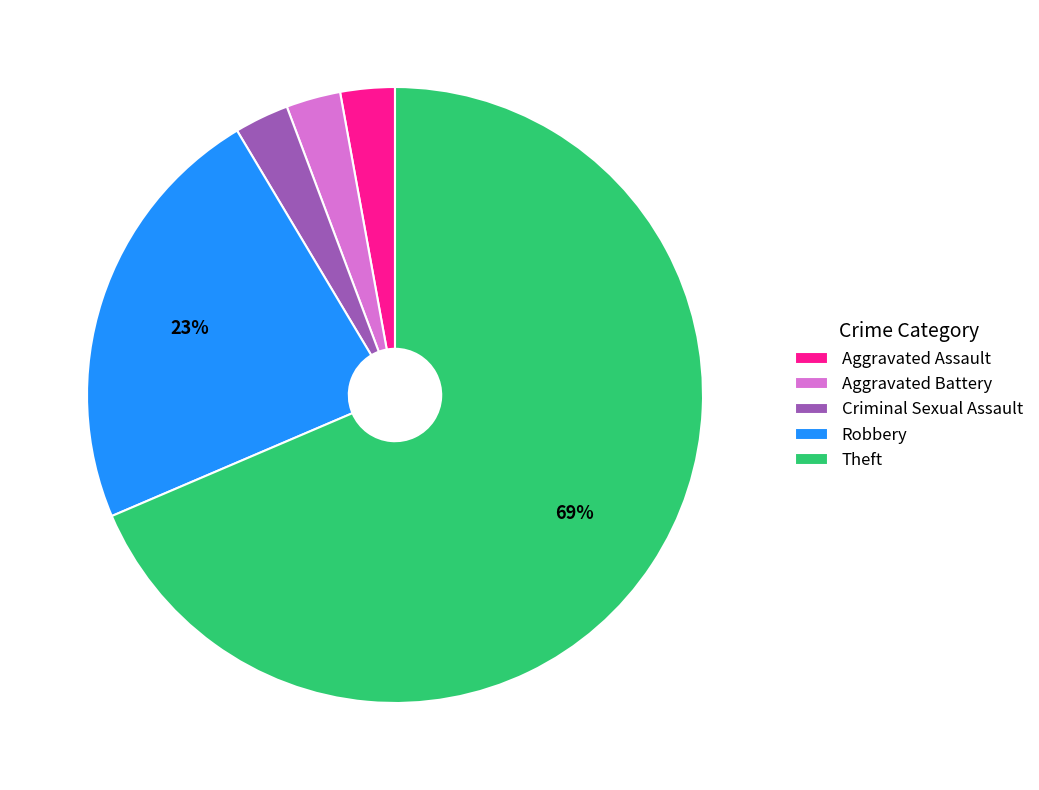

Is Aggravated Battery the majority of the pie?

No